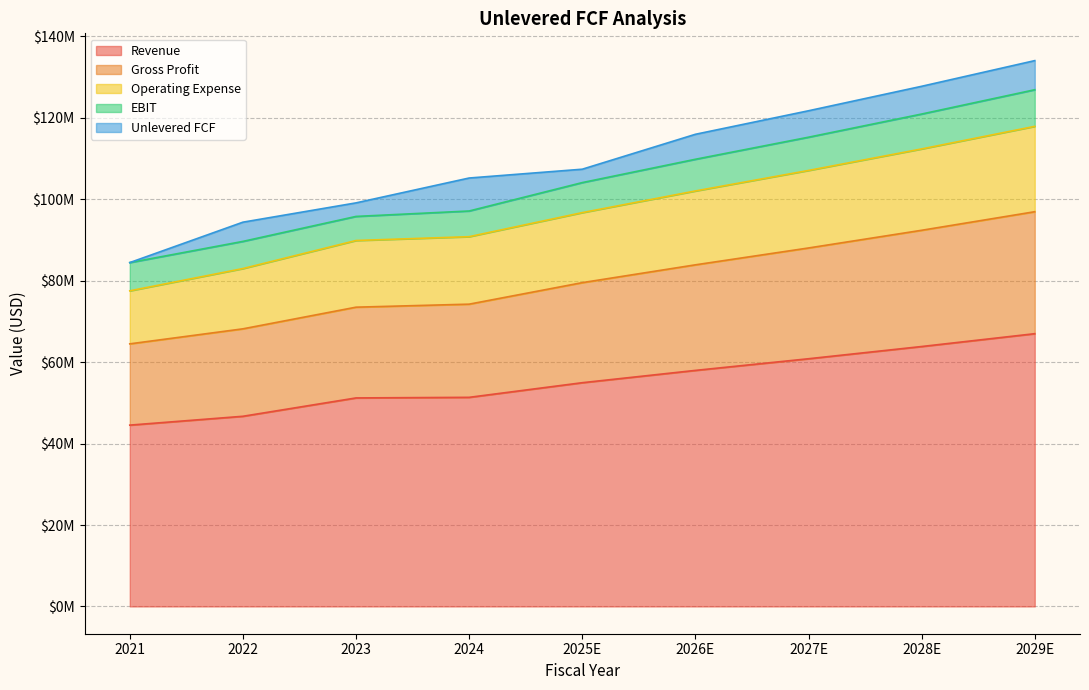

True or false: Operating Expense and Gross Profit cross at least once.

False